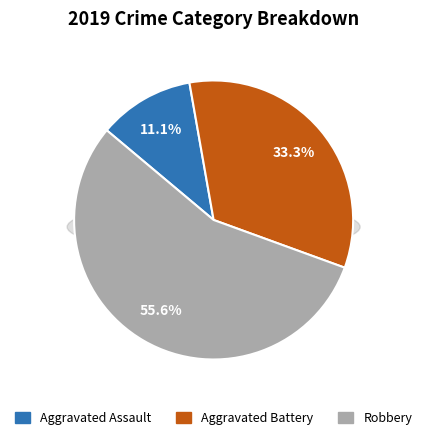

What is the change in value from Aggravated Battery to Robbery?

+2